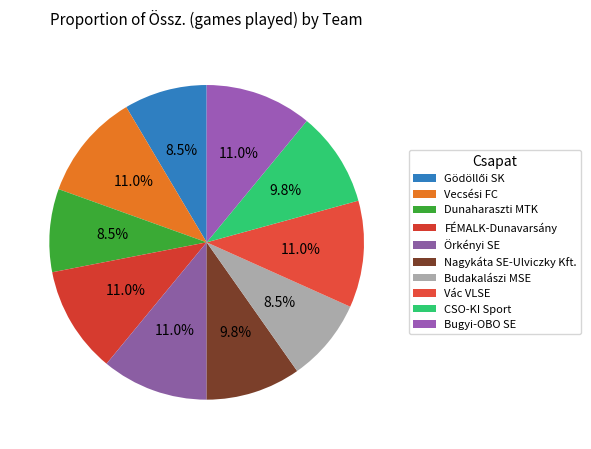

Rank the categories by value from highest to lowest.

Vecsési FC, FÉMALK-Dunavarsány, Örkényi SE, Vác VLSE, Bugyi-OBO SE, Nagykáta SE-Ulviczky Kft., CSO-KI Sport, Gödöllői SK, Dunaharaszti MTK, Budakalászi MSE